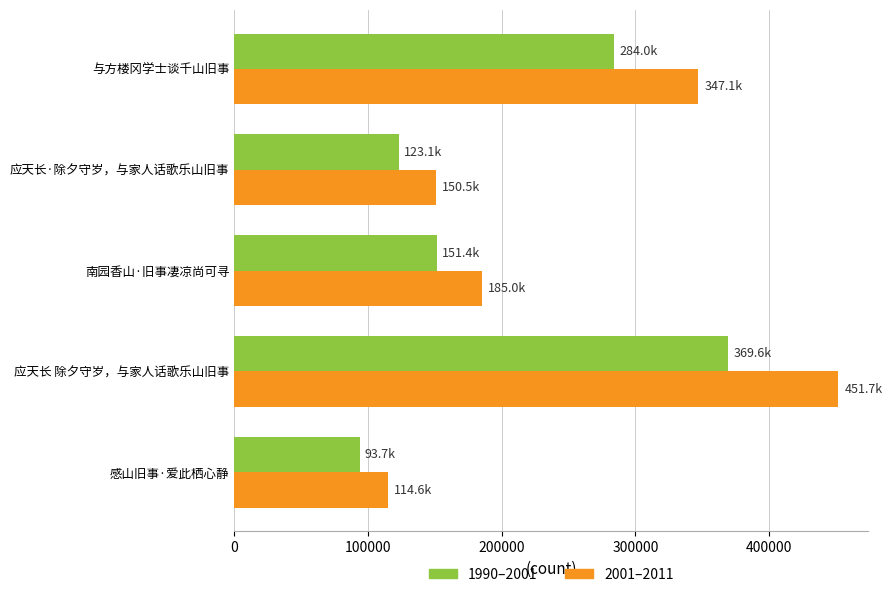

What value does the 2001–2011 series have at 应天长 除夕守岁，与家人话歌乐山旧事?

451690.8